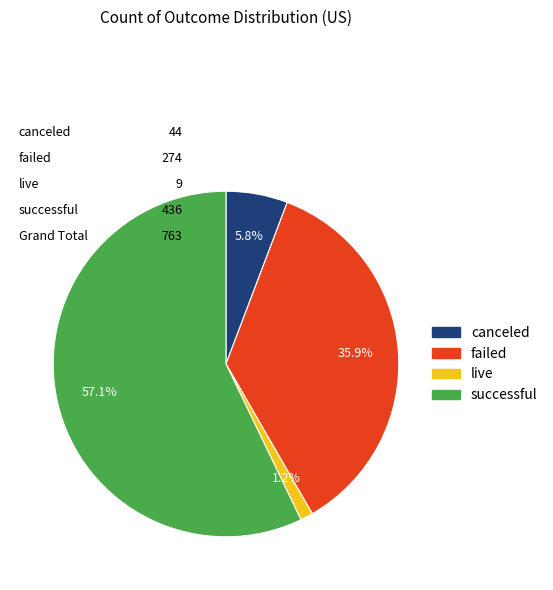

Which has a higher value, successful or canceled?

successful